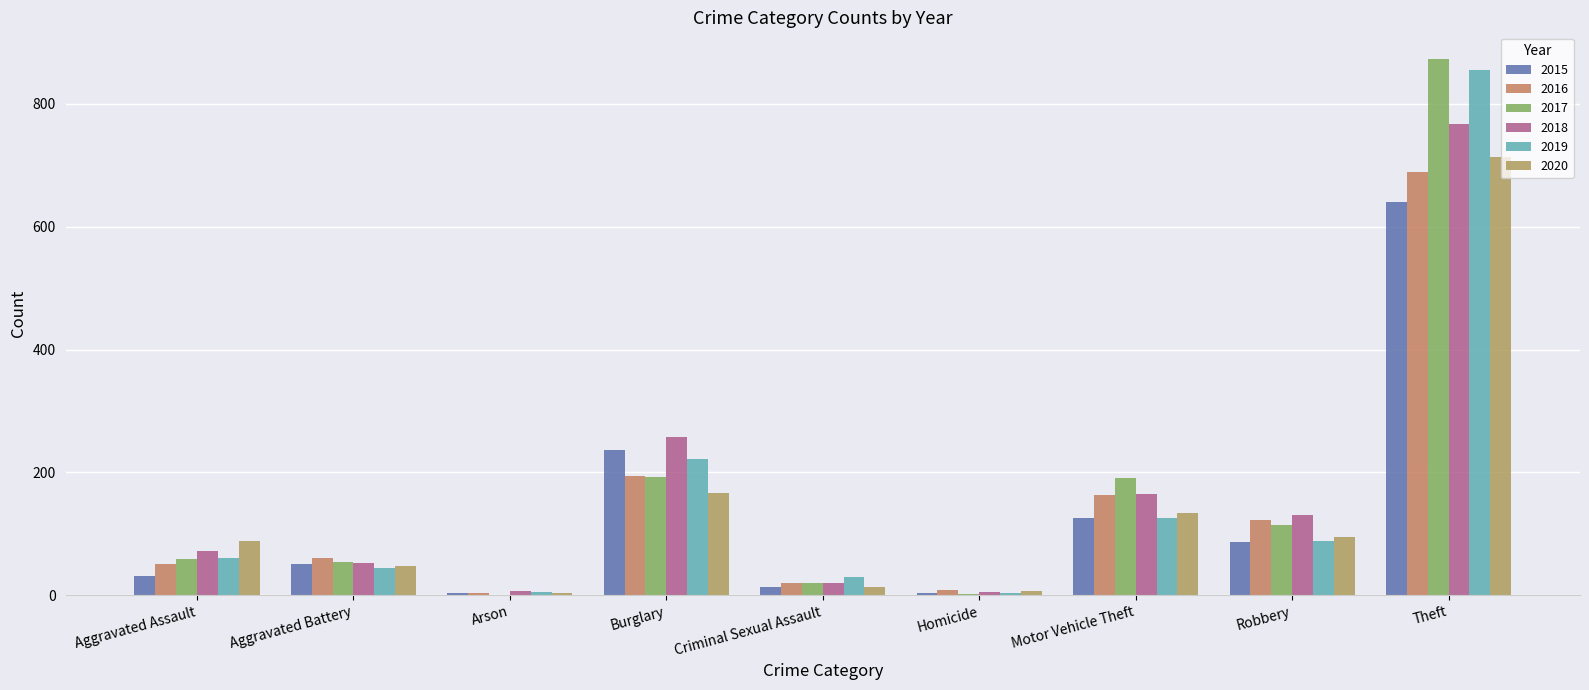

What is the average value of the 2016 series?

145